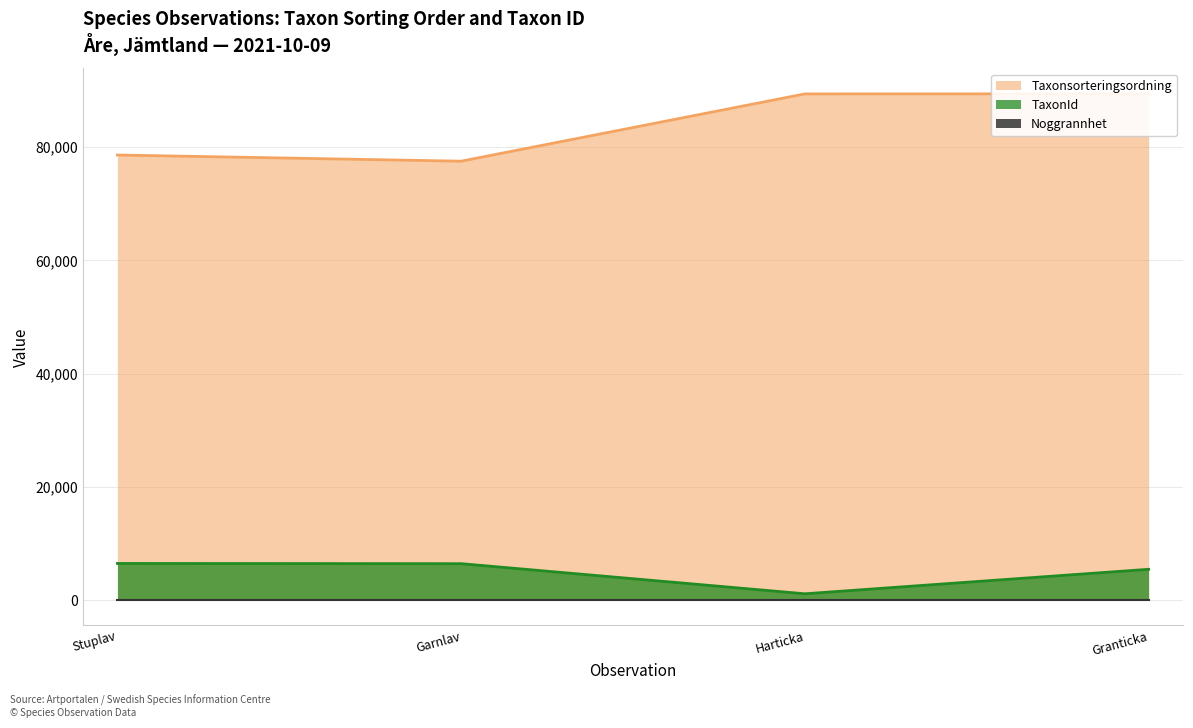

How many interior local valleys does the TaxonId series have?

1